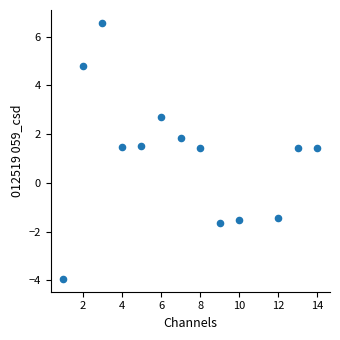

What is the range of Y values (max minus min)?

10.5